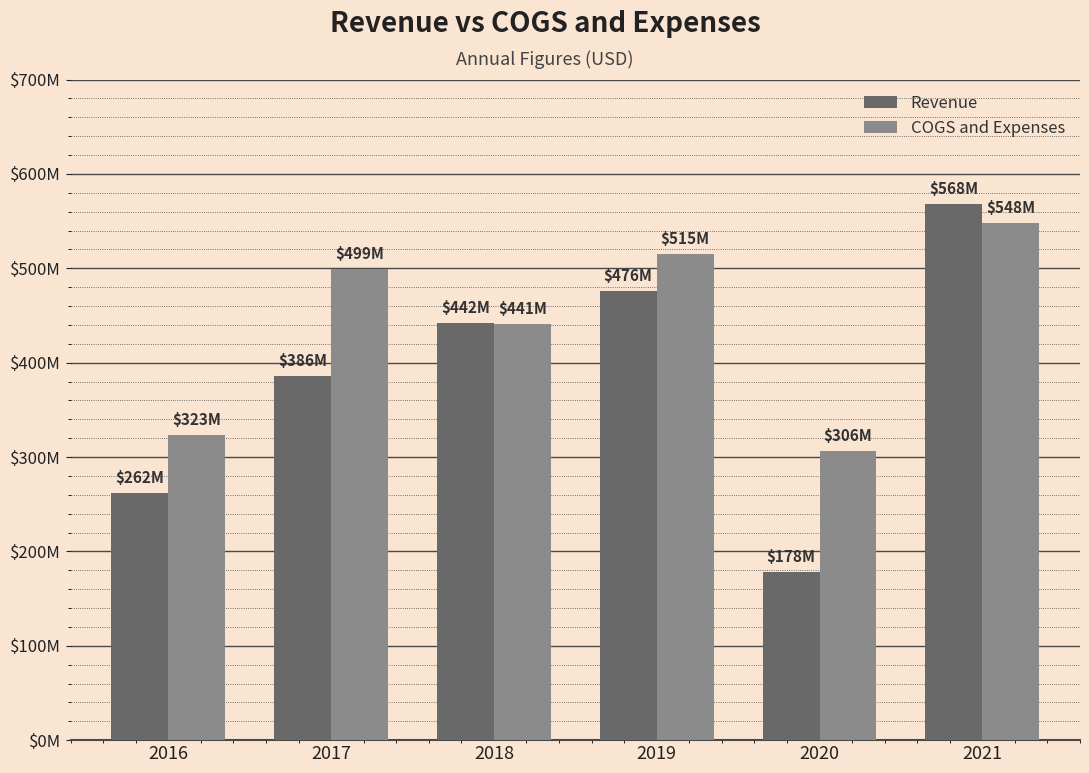

What is the maximum value shown in the chart?

568000000